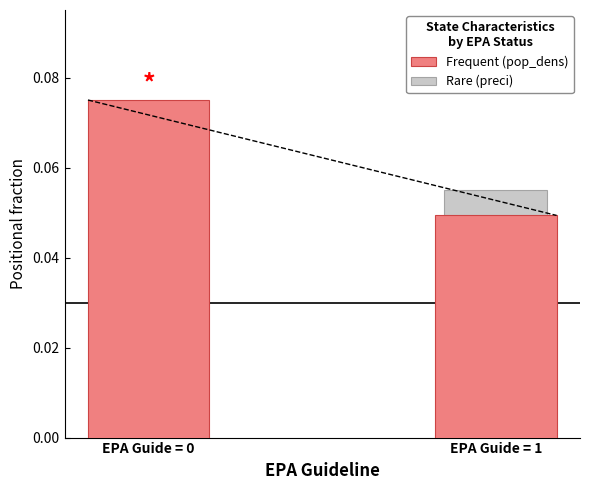

What is the value of the Rare (preci) bar at the 2nd from the left?

0.1